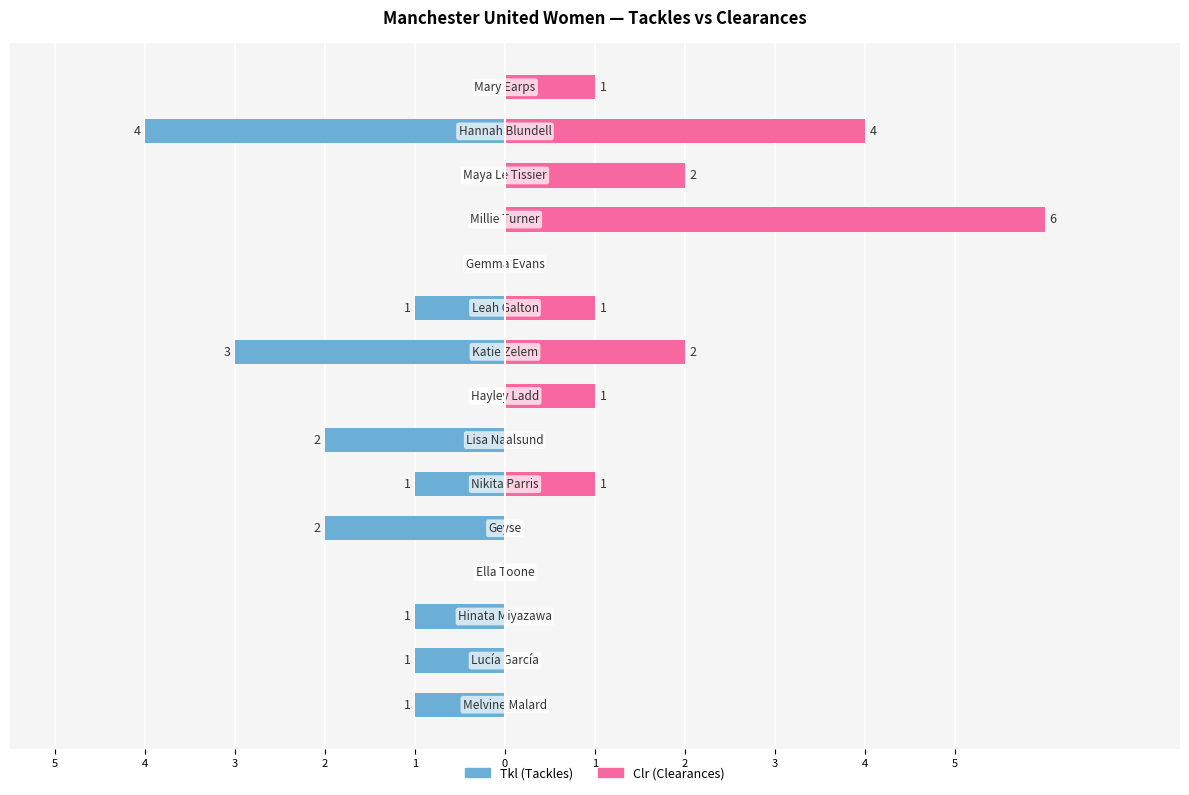

What is the difference between the highest and lowest values at 1?

2